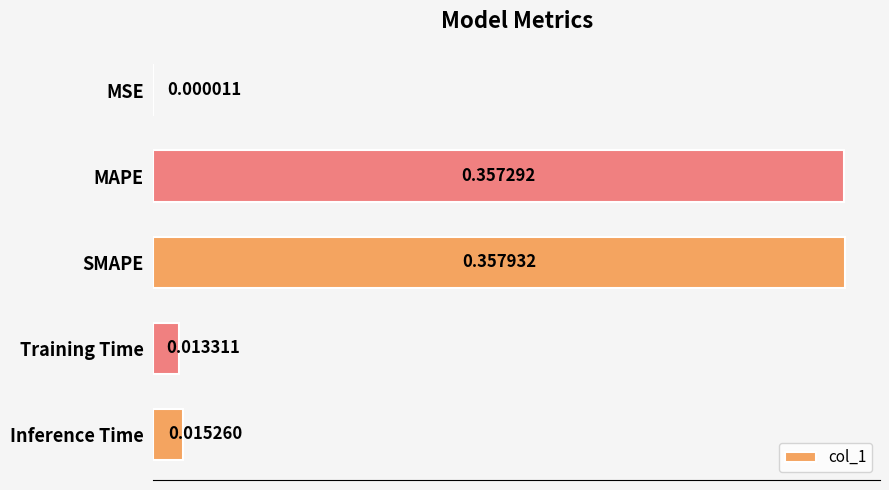

Which category has the highest value across all series?

SMAPE